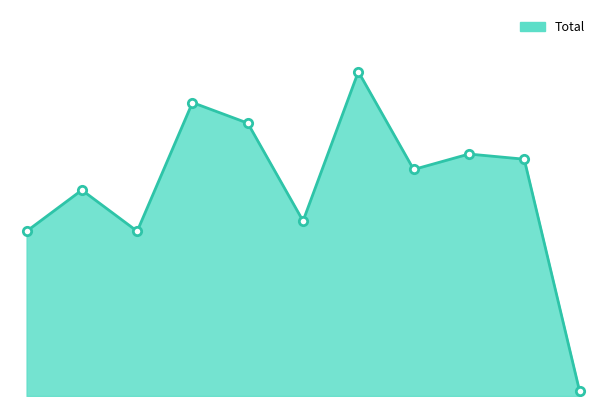

Reading left to right, list all the values displayed in this chart.

32	40	32	57	53	34	63	44	47	46	1